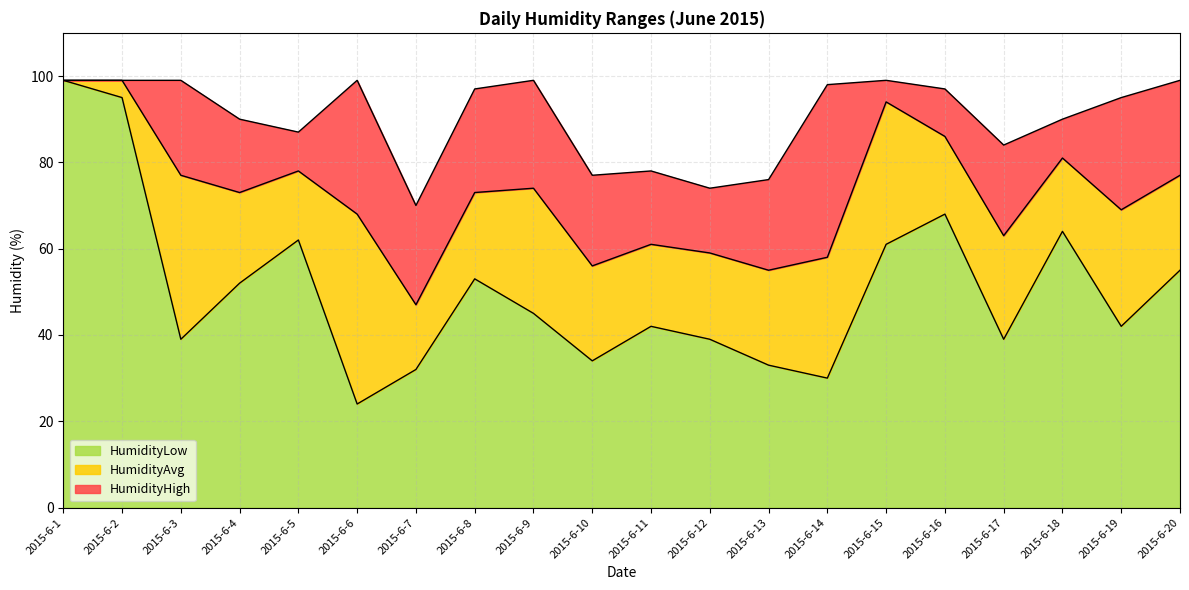

List the series in order of their overall mean, highest first.

HumidityHigh, HumidityAvg, HumidityLow